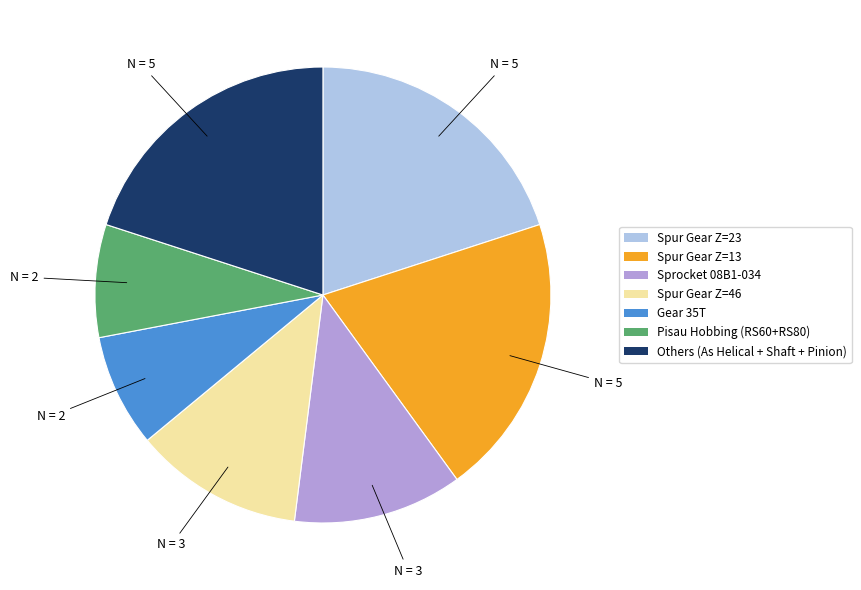

How many segments does this pie chart have?

7